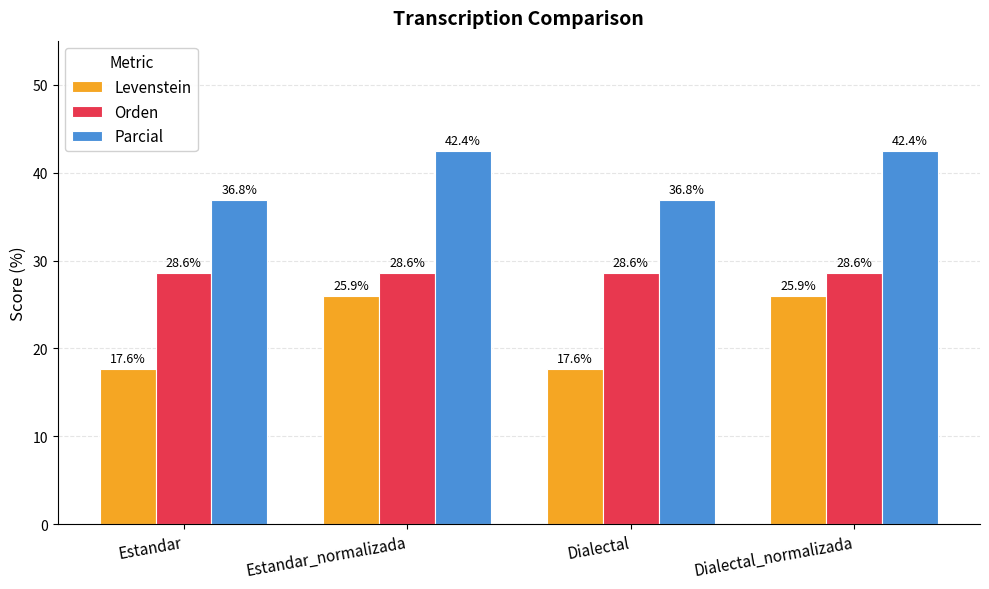

What position from the right is Dialectal?

2